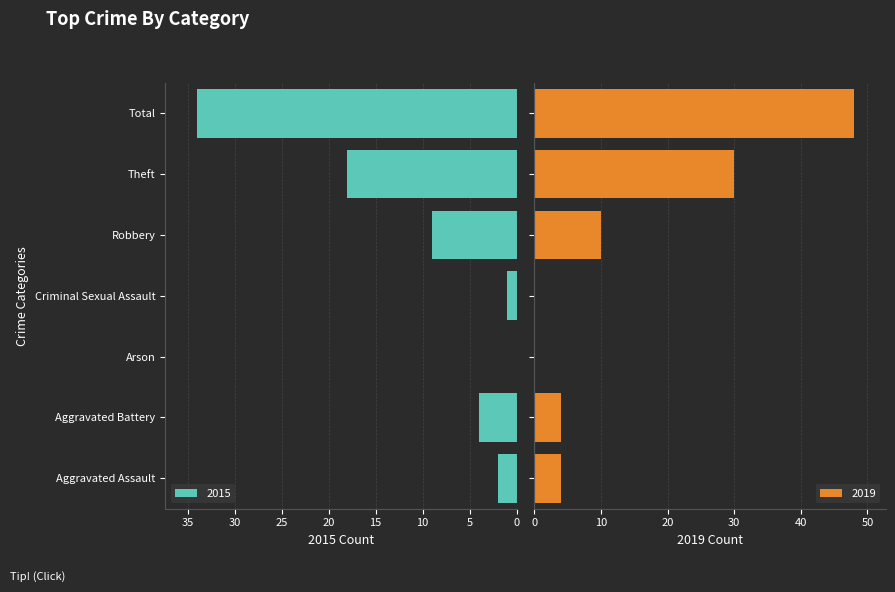

What is the highest value of the 2015 series?

34